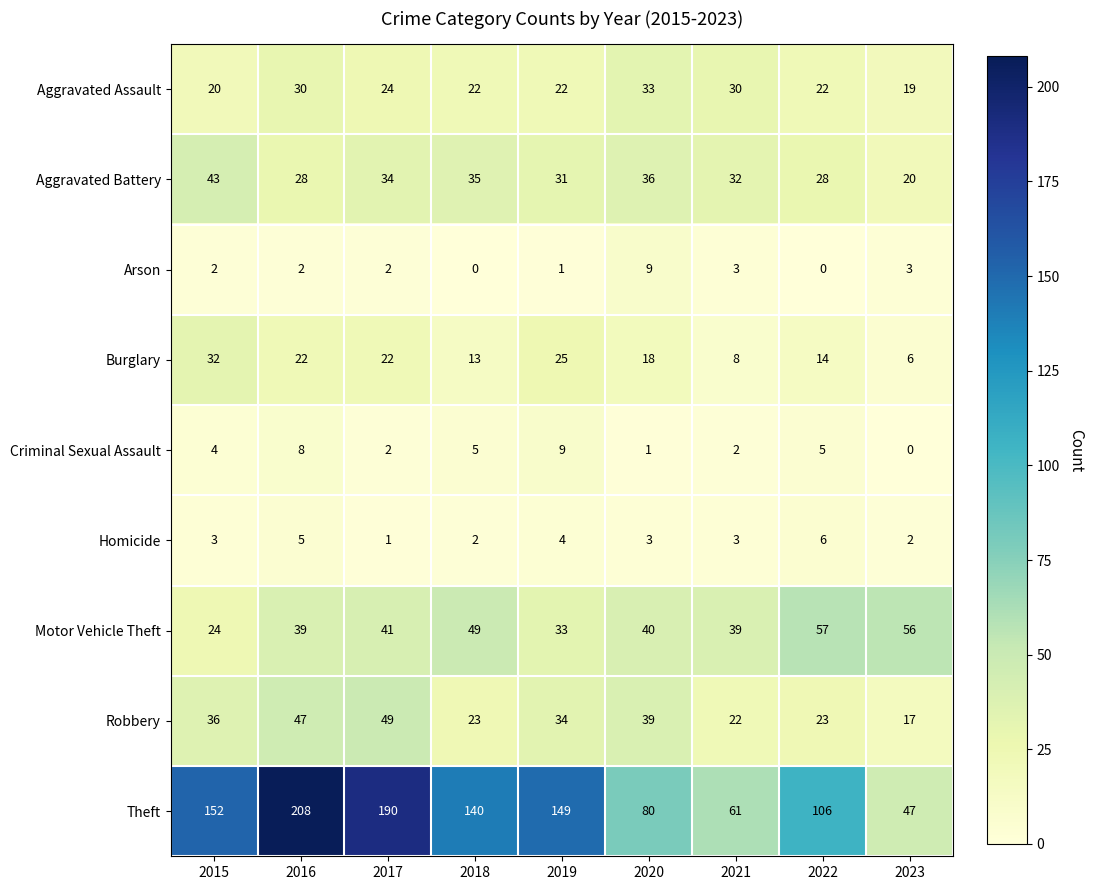

What is the difference between the highest and lowest values at 2023?

56